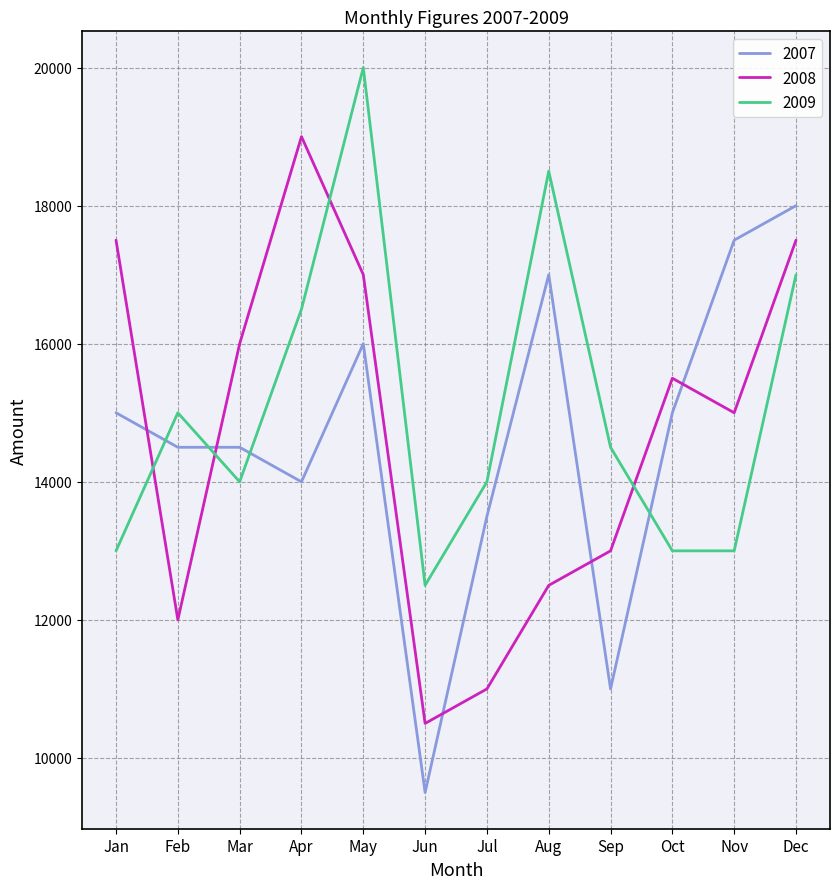

Which series has the largest total across all categories?

2009